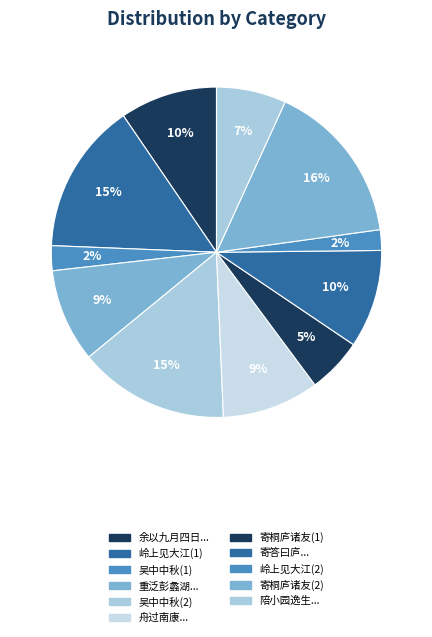

How many segments does this pie chart have?

11